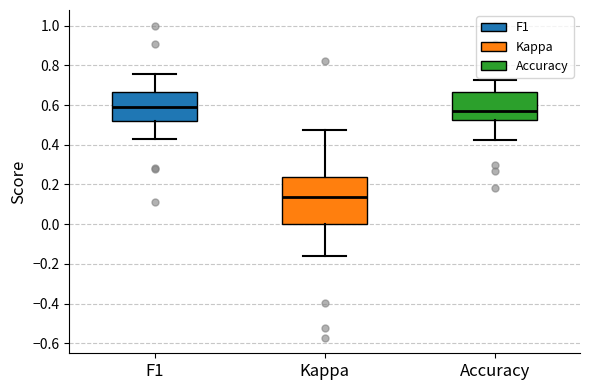

Reading left to right, read every box against the y-axis: the position of its median line, the range the box covers, and the ends of its whiskers. The values are not printed on the chart, so give them approximately, as read against the axis.

F1: median 0.58, box 0.52 to 0.66, whiskers 0.44 to 0.76
Kappa: median 0.14, box 0.00 to 0.24, whiskers -0.16 to 0.48
Accuracy: median 0.58, box 0.52 to 0.66, whiskers 0.42 to 0.72